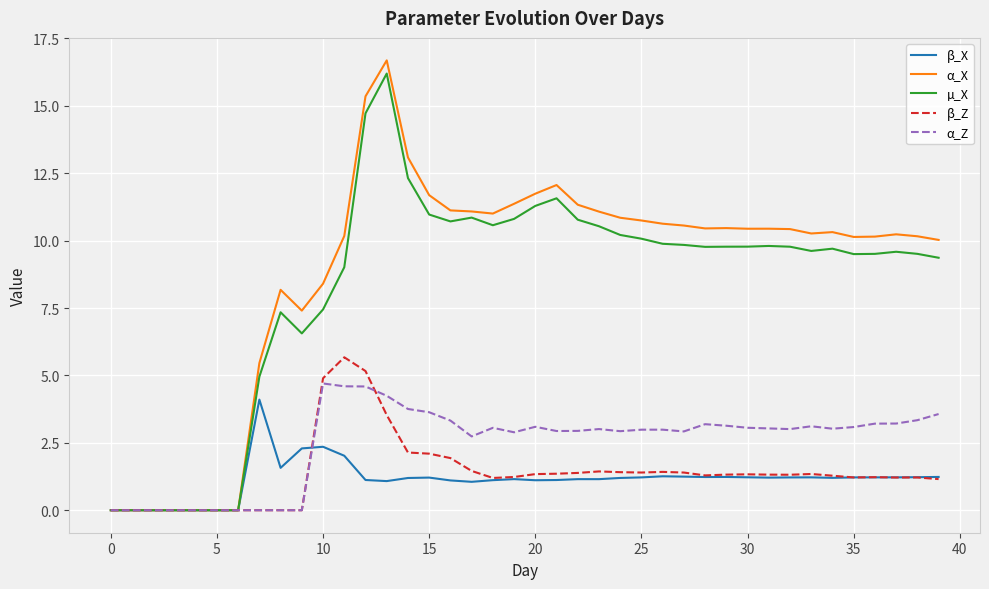

What are all the series names shown in the legend?

β_X, α_X, µ_X, β_Z, α_Z